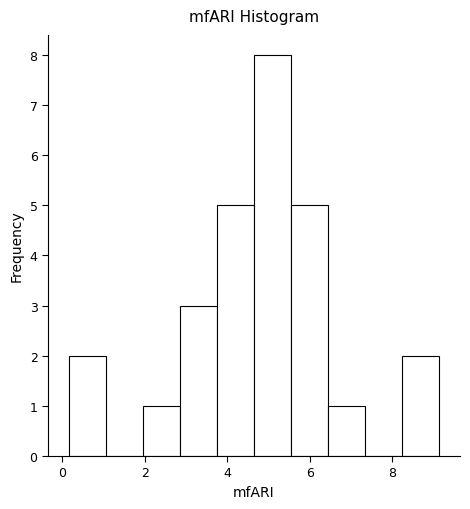

Which range on the x-axis has the tallest bar?

4.6 to 5.6